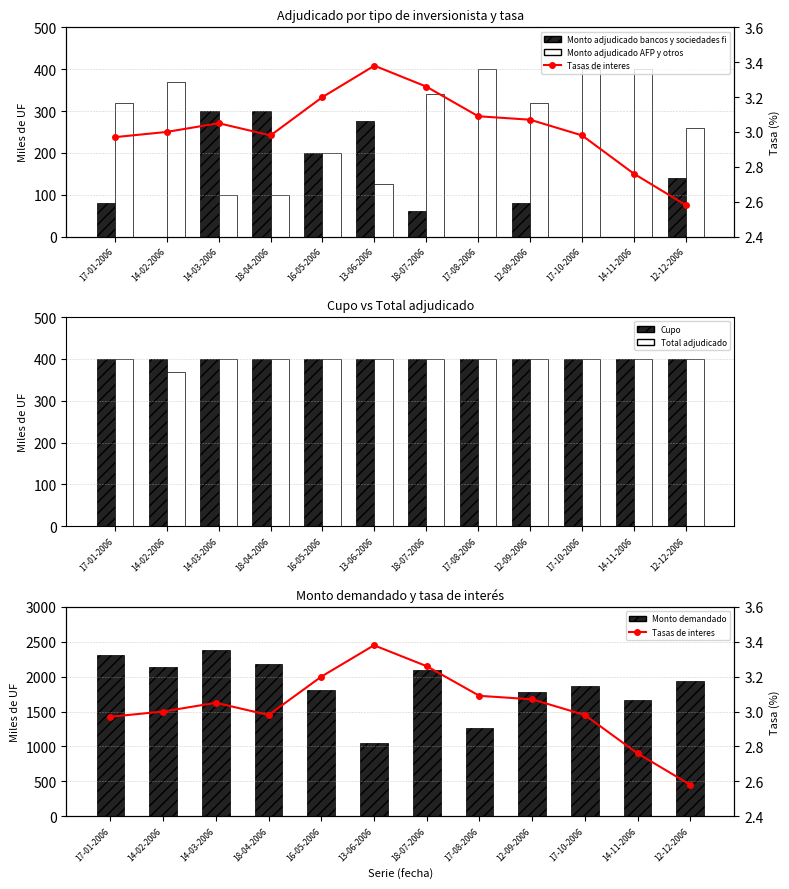

Which category has the highest value across all series?

14-03-2006